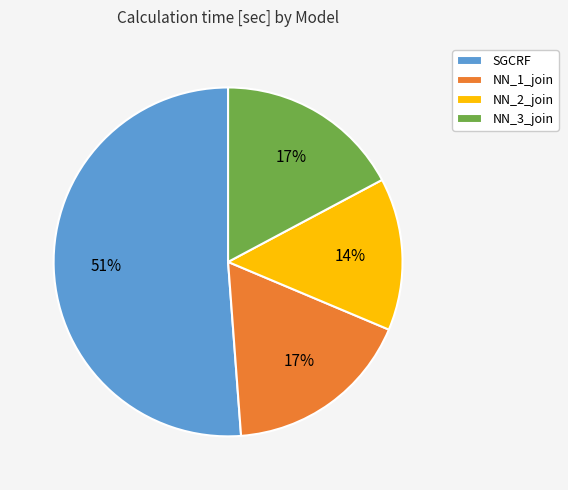

Does SGCRF account for over 50% of the chart?

Yes